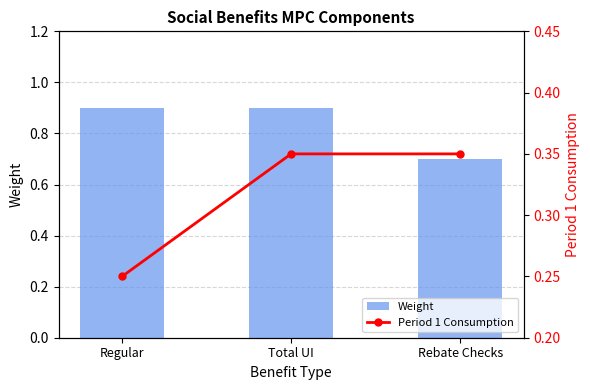

What are all the series names shown in the legend?

Weight, Period 1 Consumption